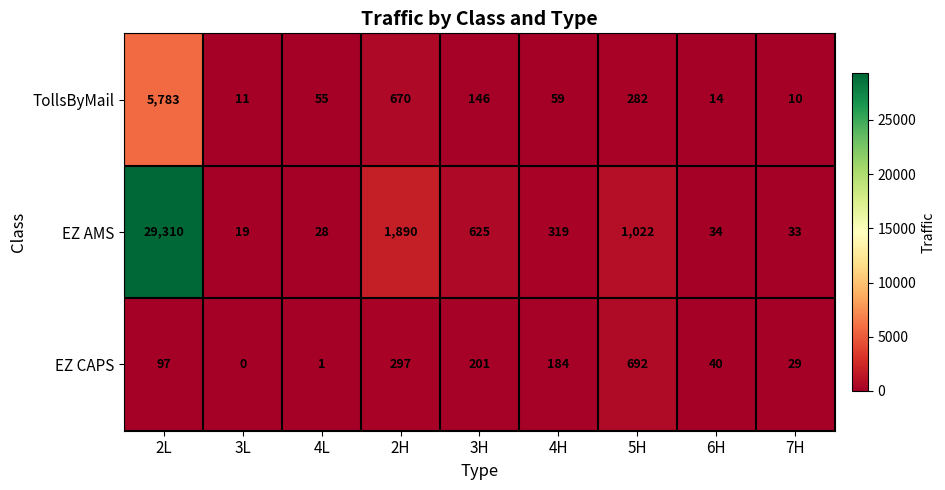

Reading left to right, transcribe all the data shown in this chart.

TollsByMail: 5783	11	55	670	146	59	282	14	10
EZ AMS: 29310	19	28	1890	625	319	1022	34	33
EZ CAPS: 97	0	1	297	201	184	692	40	29